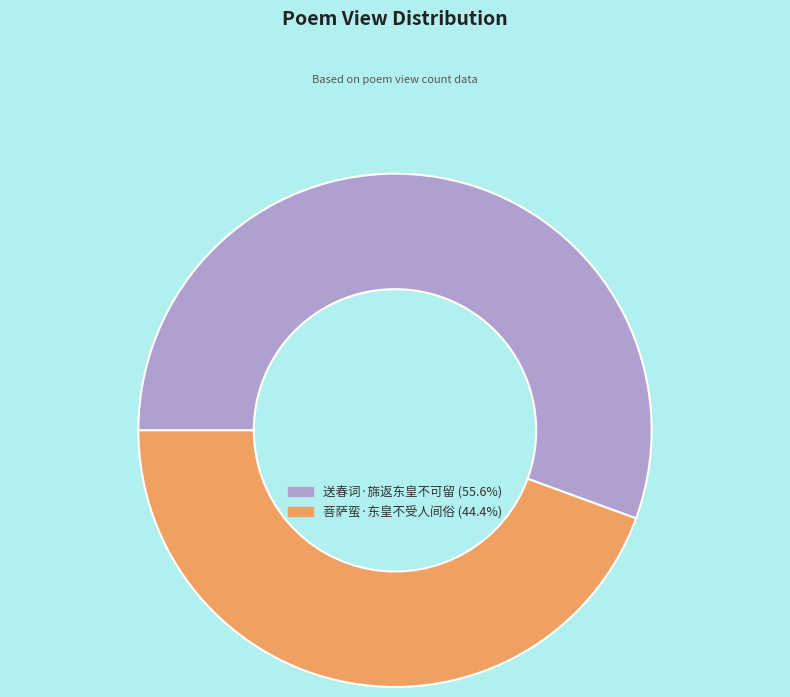

What is the ratio of the value at 菩萨蛮·东皇不受人间俗 (44.4%) to the value at 送春词·旆返东皇不可留 (55.6%)?

0.8